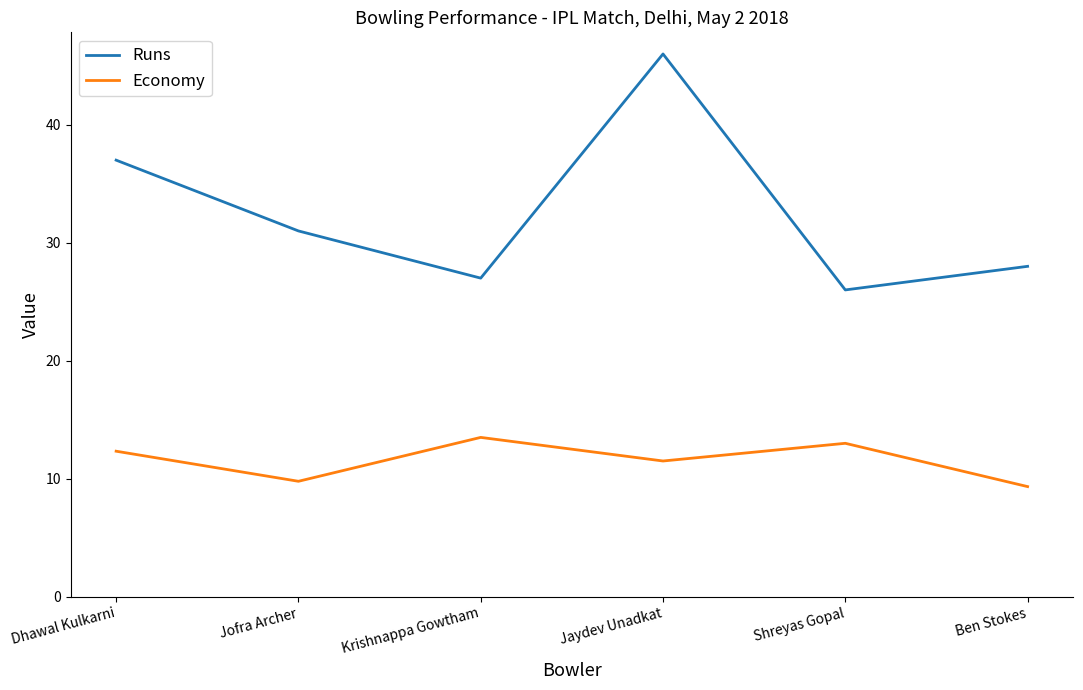

What is the spread (max minus min) of values at Ben Stokes?

18.7